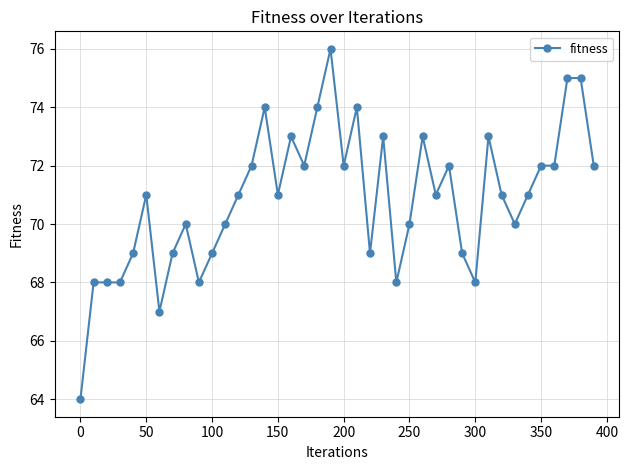

How many series are shown in this chart?

1